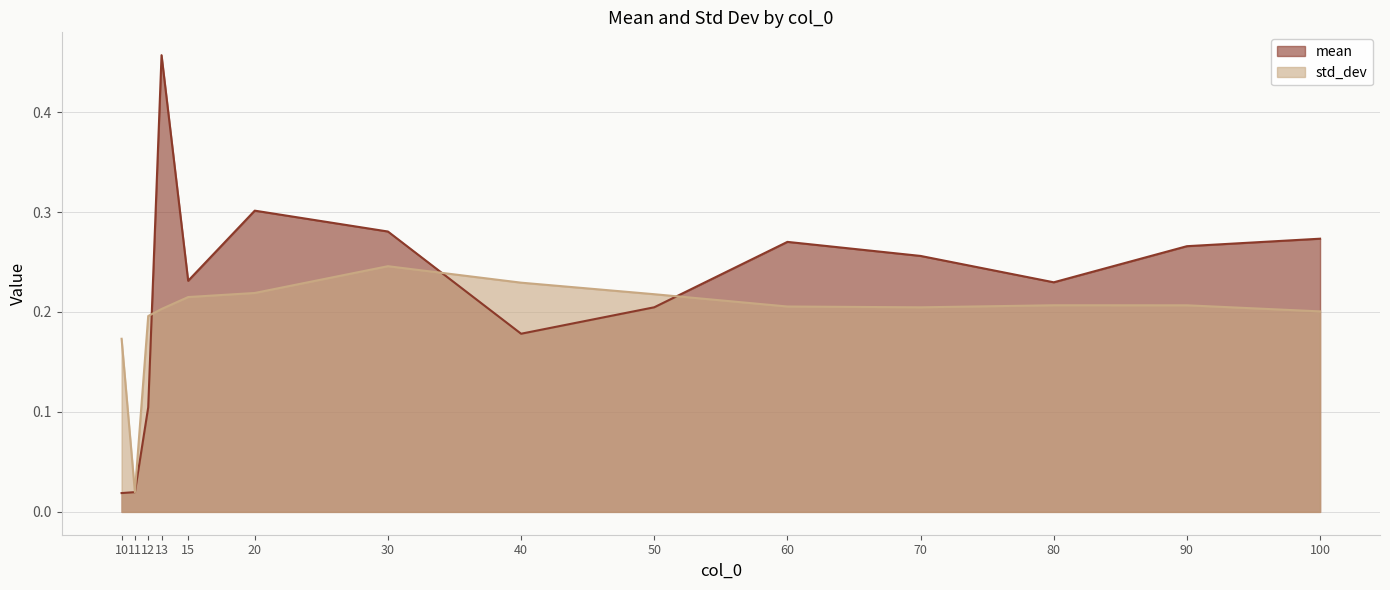

List the series in order of their overall mean, lowest first.

std_dev, mean